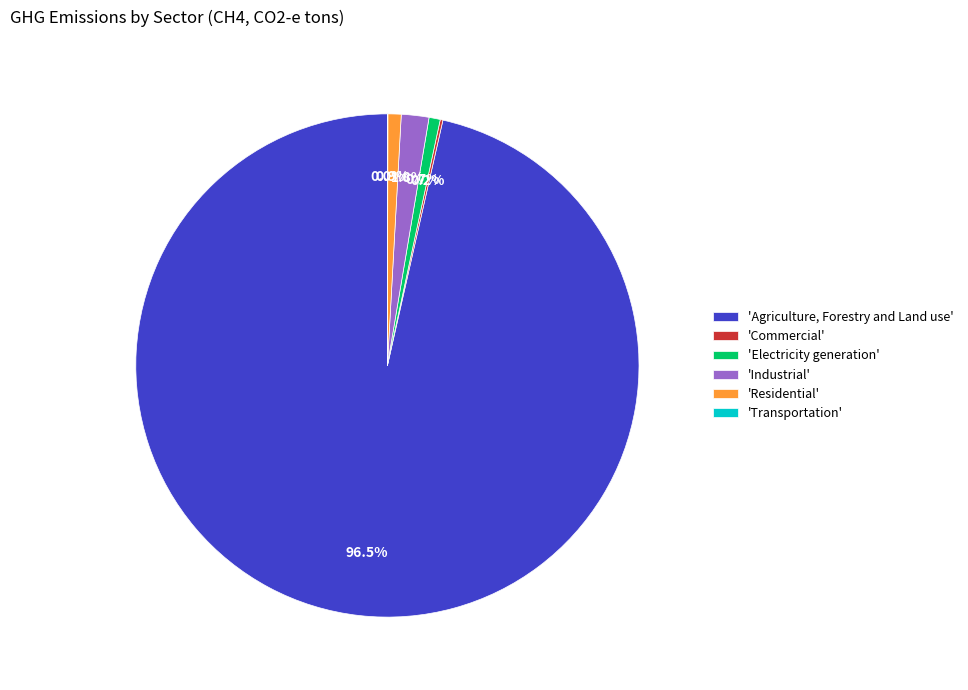

Does 'Agriculture, Forestry and Land use' represent more than half of the total?

Yes